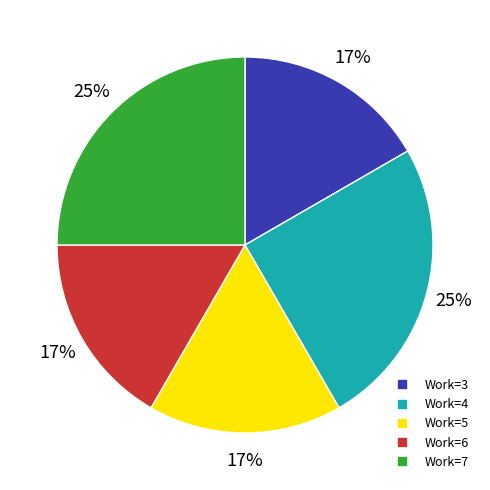

Does Work=5 account for over 50% of the chart?

No